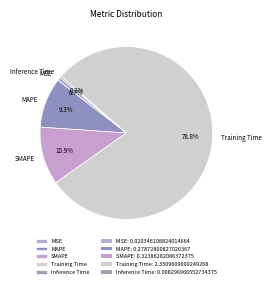

Combined, do Training Time and MAPE account for over 50%?

Yes